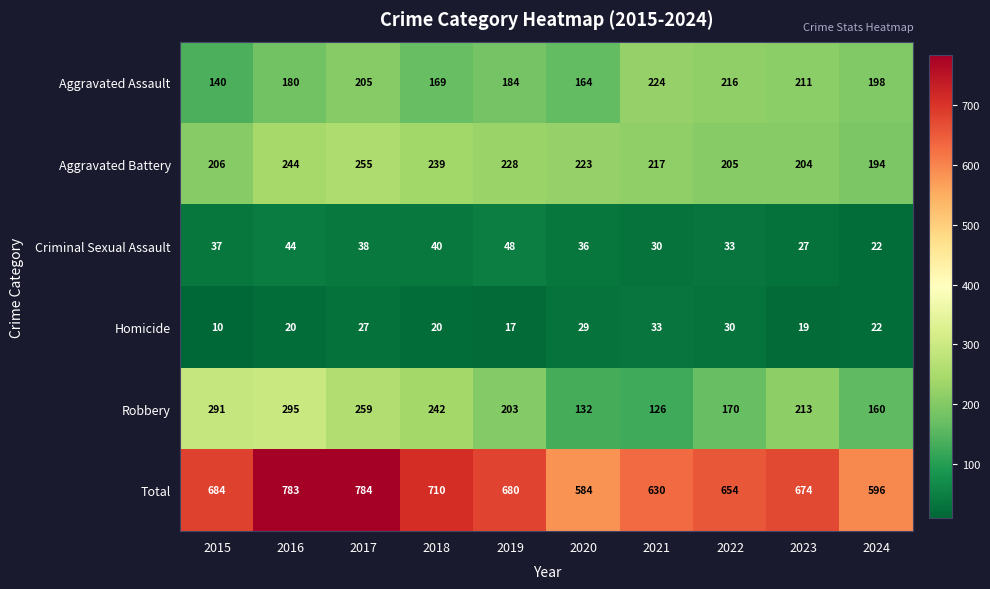

At which label does Robbery reach its peak?

2016